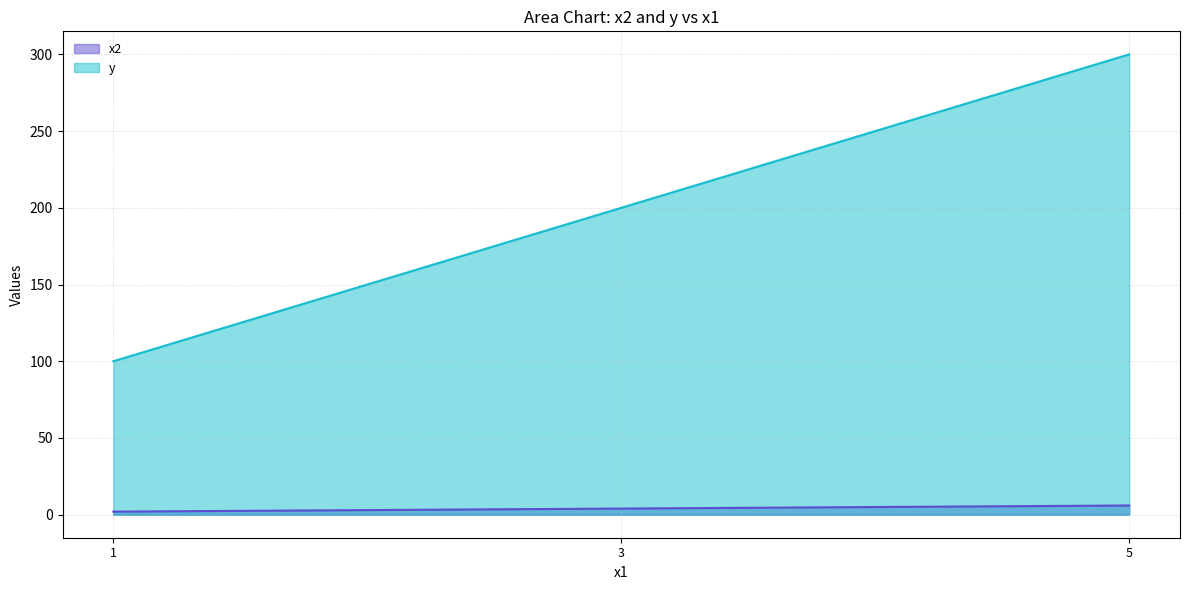

What is the difference between the highest and lowest values at 5?

294